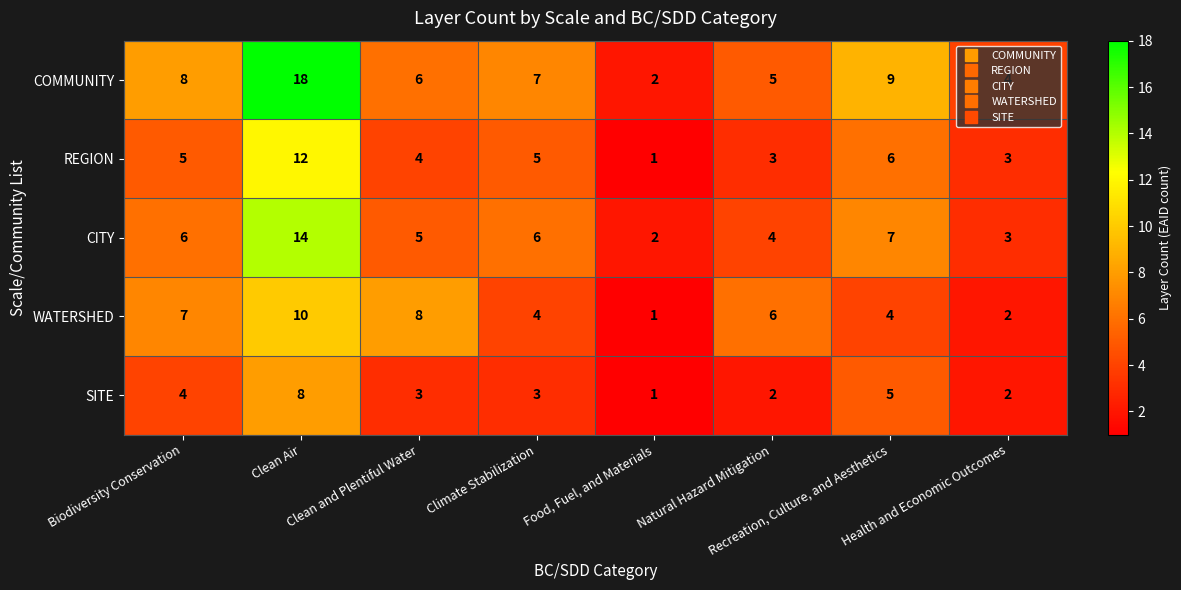

What is the minimum value shown in the chart?

1